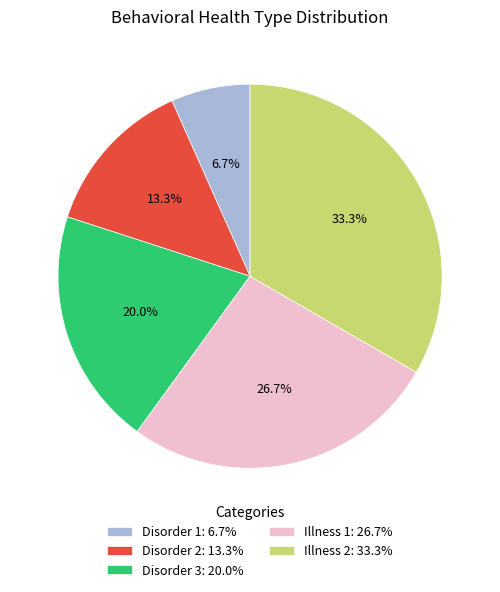

How many slices are in this pie chart?

5